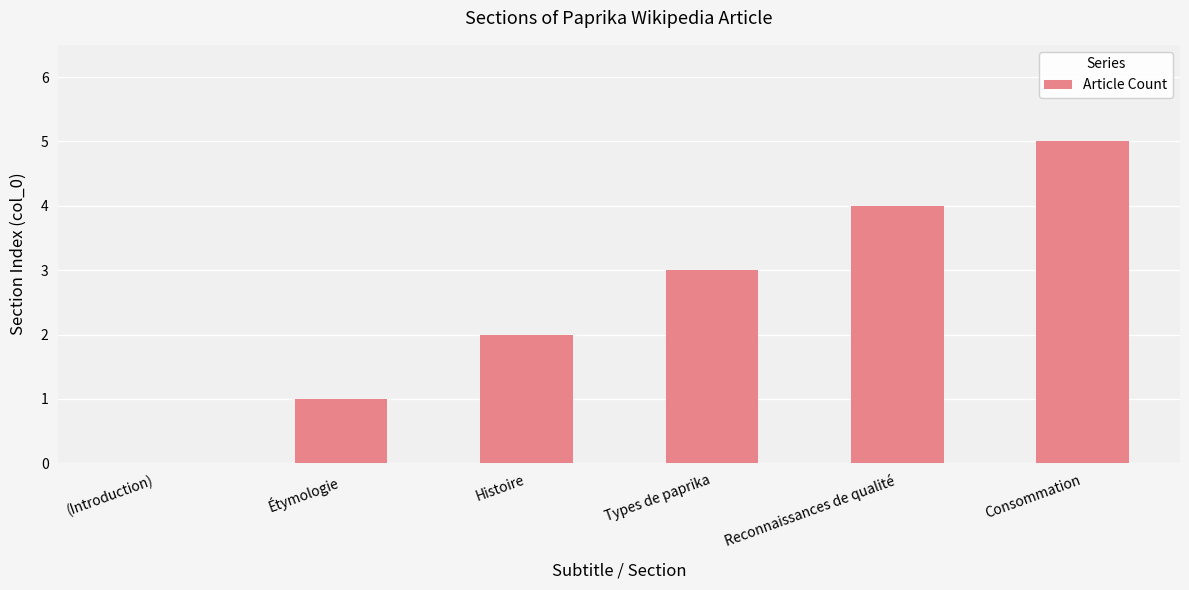

What is the sum of the values at (Introduction) and Consommation?

5